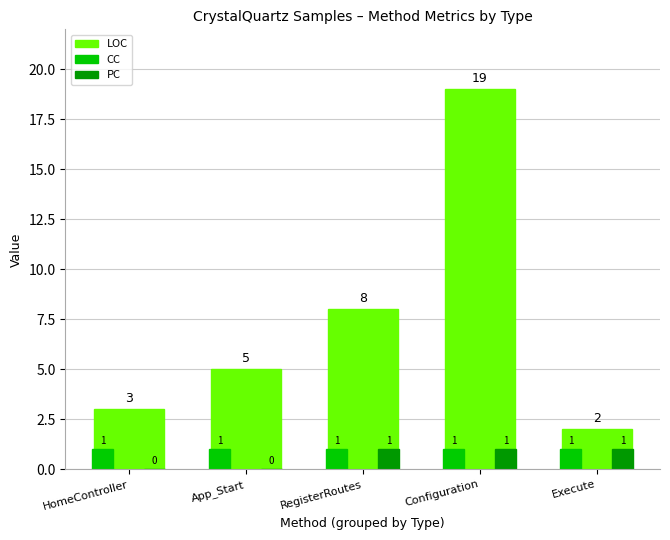

At which category is the sum across all series the highest?

Configuration